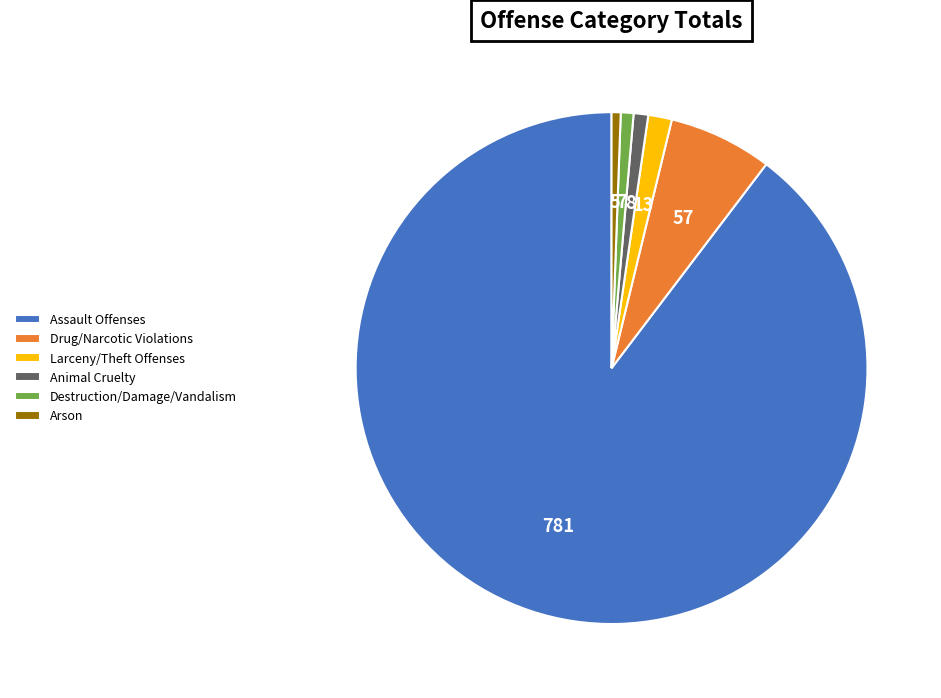

Which has a higher value, Animal Cruelty or Larceny/Theft Offenses?

Larceny/Theft Offenses